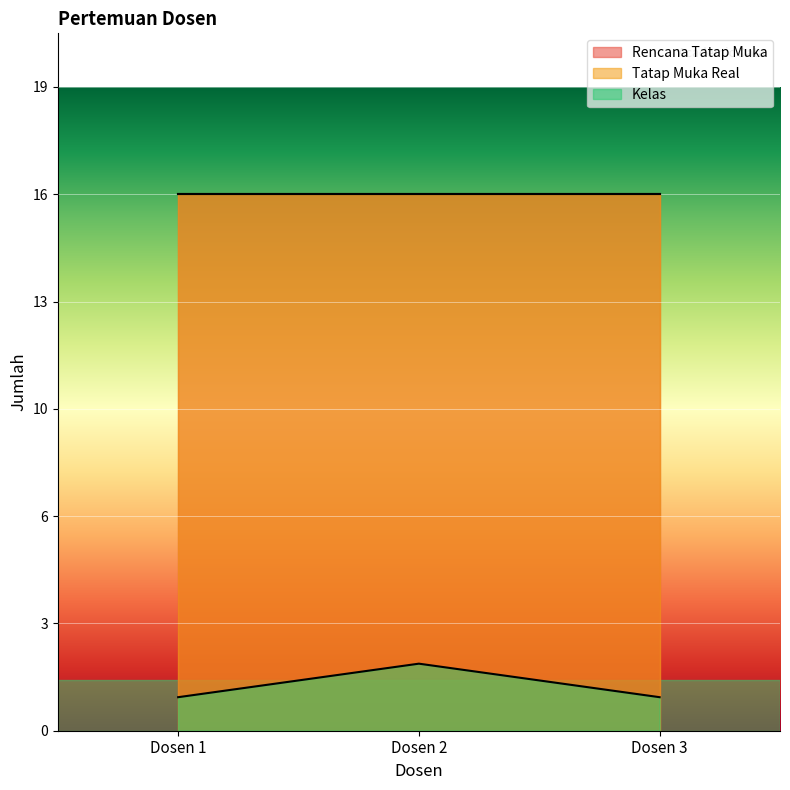

What is the value of the Rencana Tatap Muka point at the 2nd from the left?

16